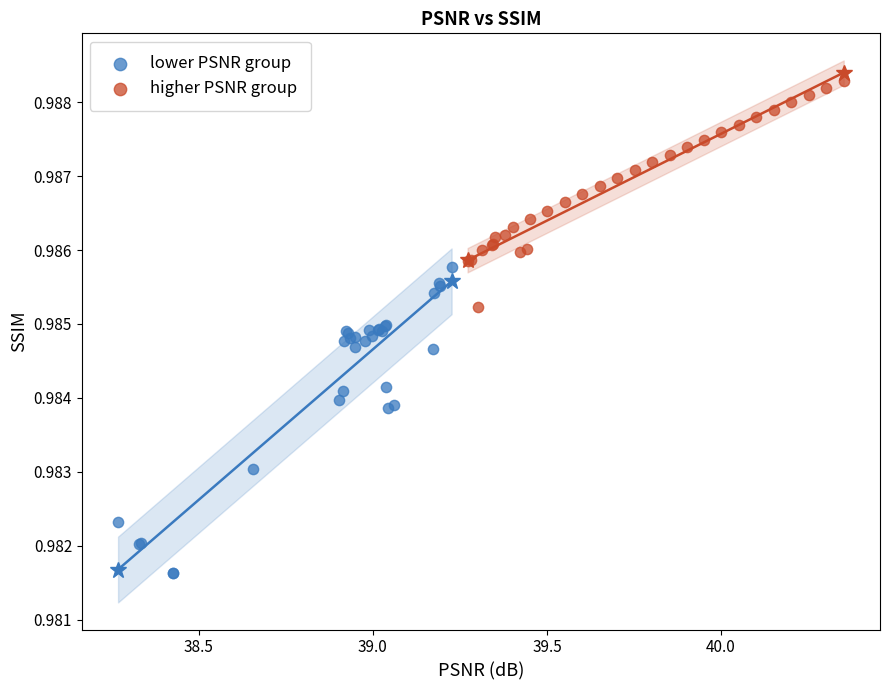

Which series contains the lowest Y value?

lower PSNR group